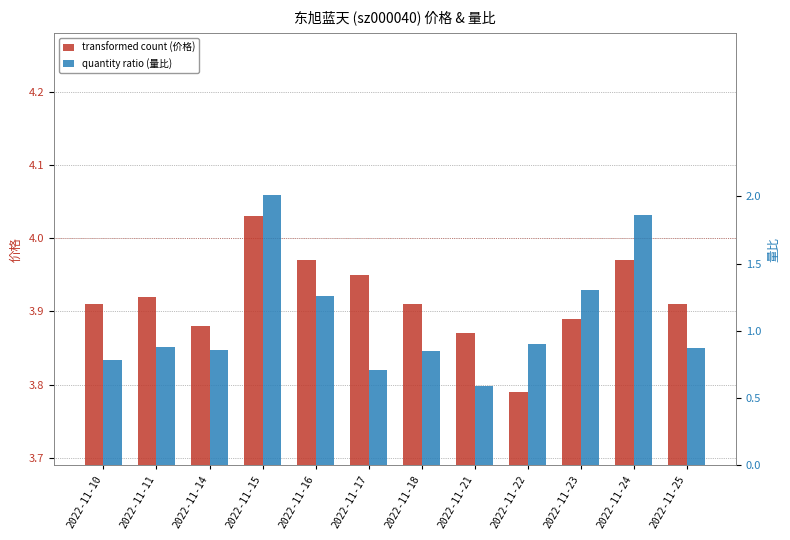

What is the value of the 量比 bar at the 12th from the left?

0.9